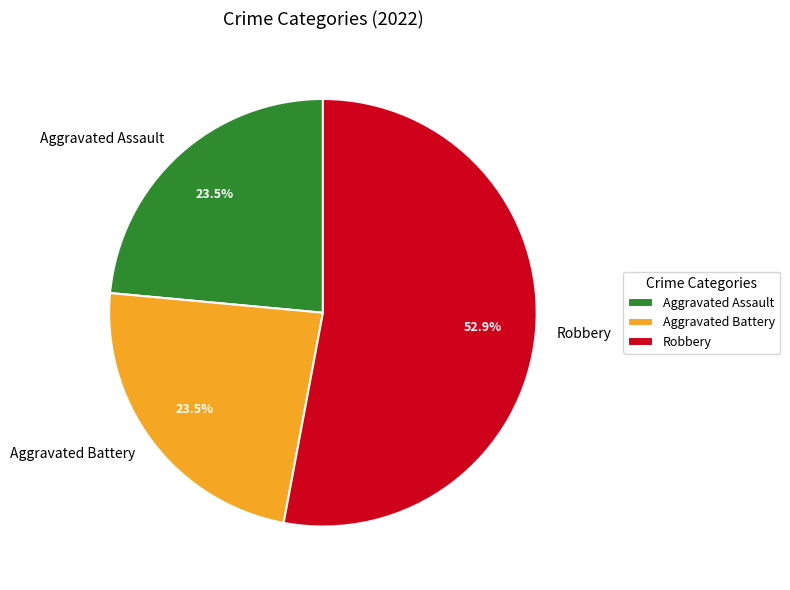

What is the ratio of the value at Robbery to the value at Aggravated Battery?

2.3